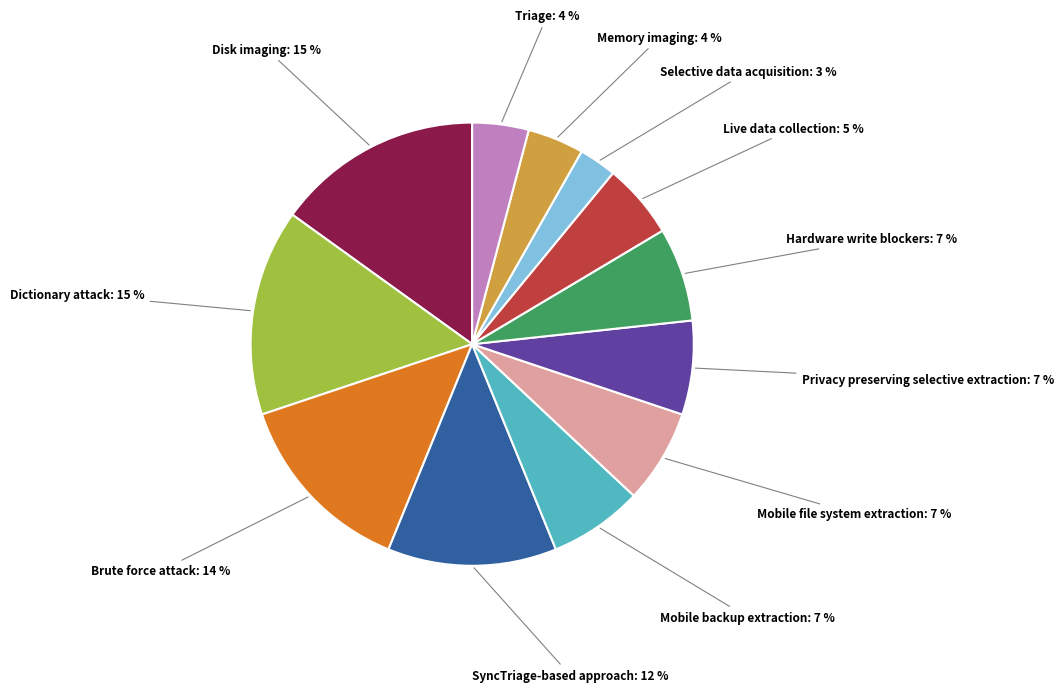

What percentage is the Live data collection slice, to the nearest percent?

5%